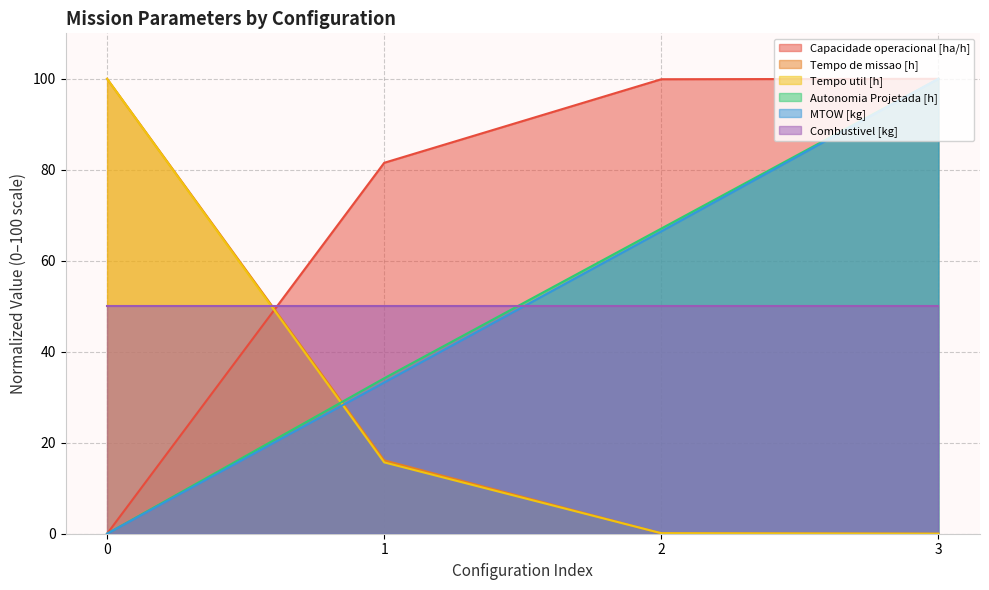

How many lines are shown in the chart?

6